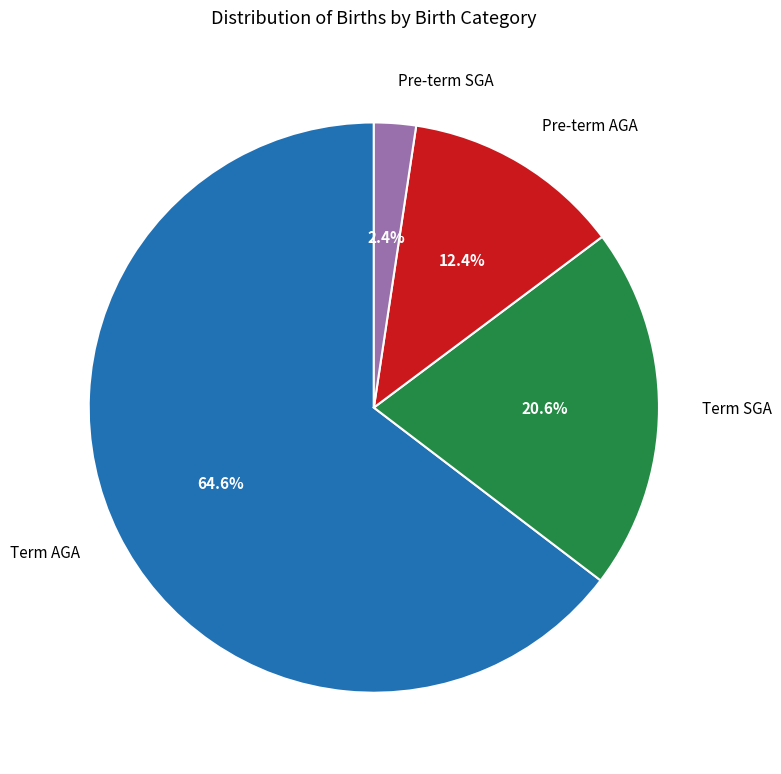

Which slice is the largest?

Term AGA